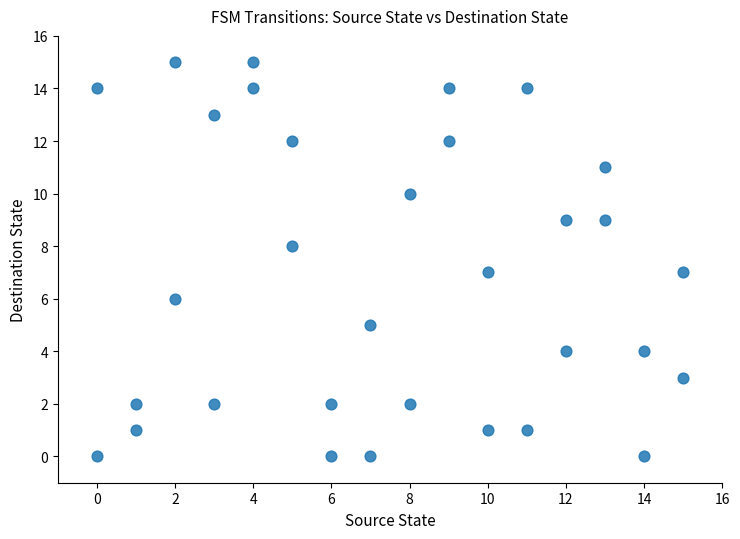

What is the range of Y values (max minus min)?

15